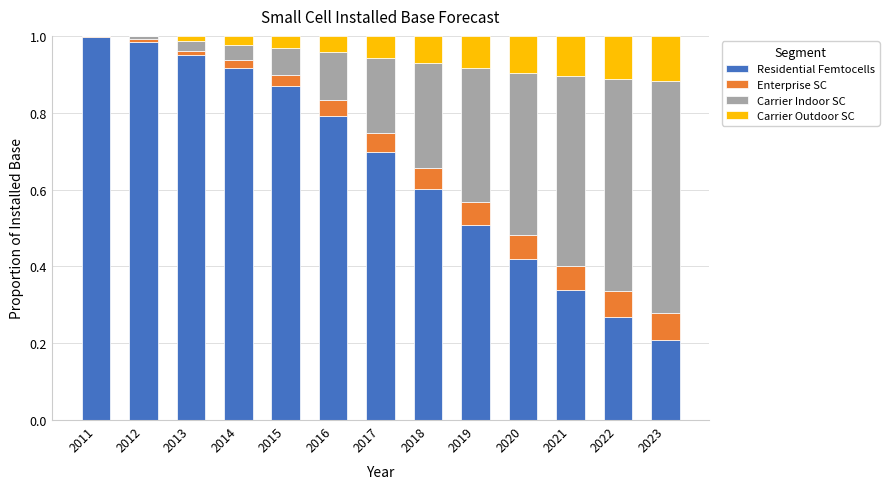

True or false: Residential Femtocells has a value of 0.5 at 2021.

False